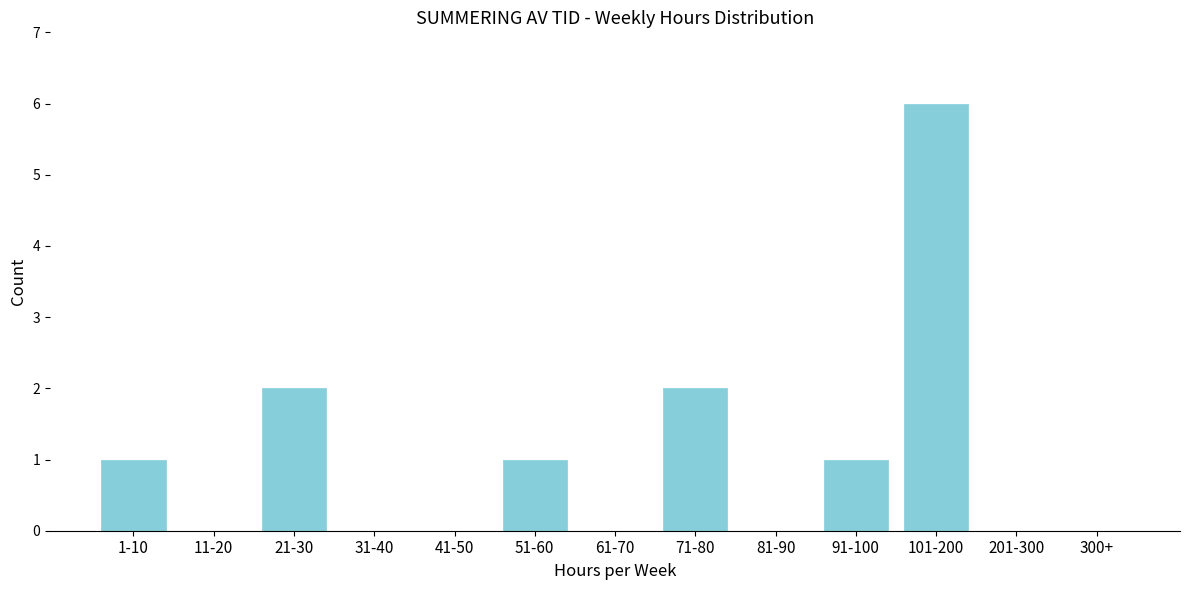

Reading left to right, list all the values displayed in this chart.

1-10=1	11-20=0	21-30=2	31-40=0	41-50=0	51-60=1	61-70=0	71-80=2	81-90=0	91-100=1	101-200=6	201-300=0	300+=0